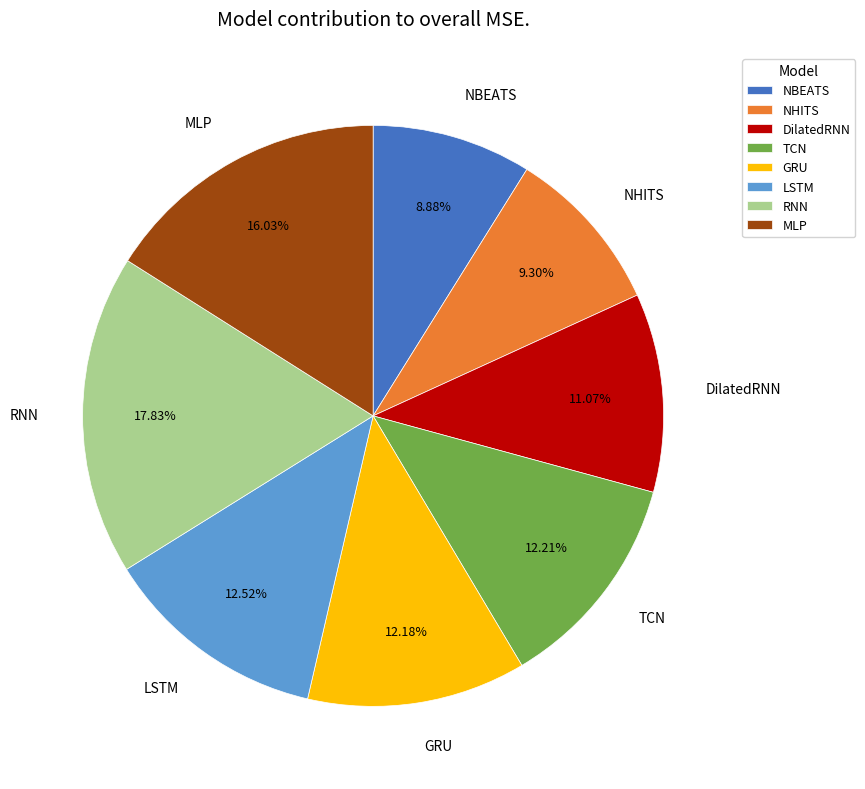

What is the largest slice in the pie chart?

RNN